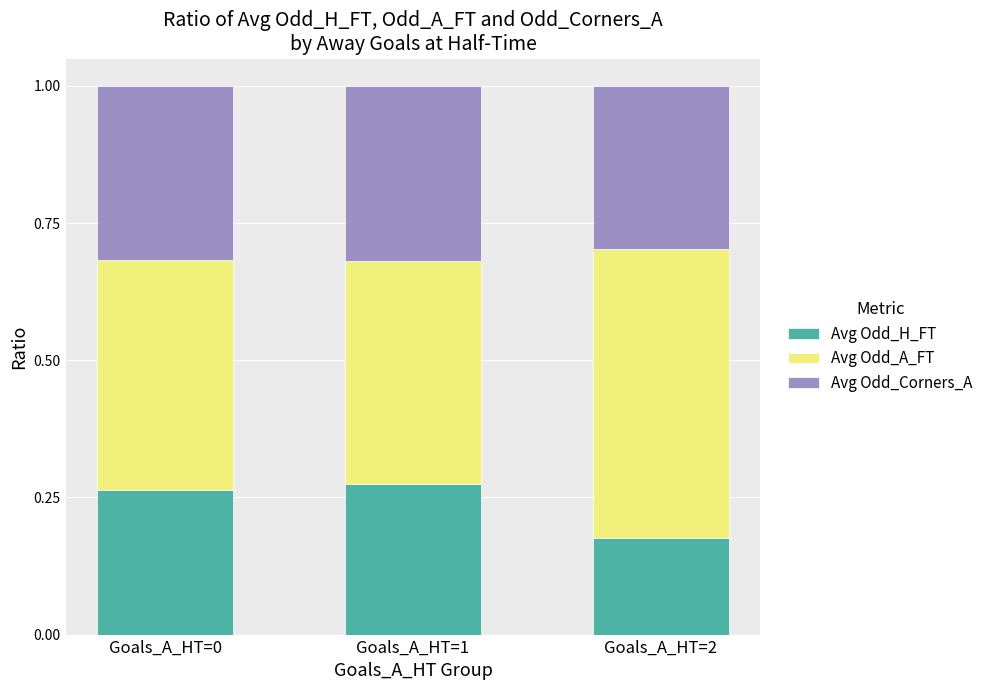

What is the total value across all series at Goals_A_HT=0?

1.0